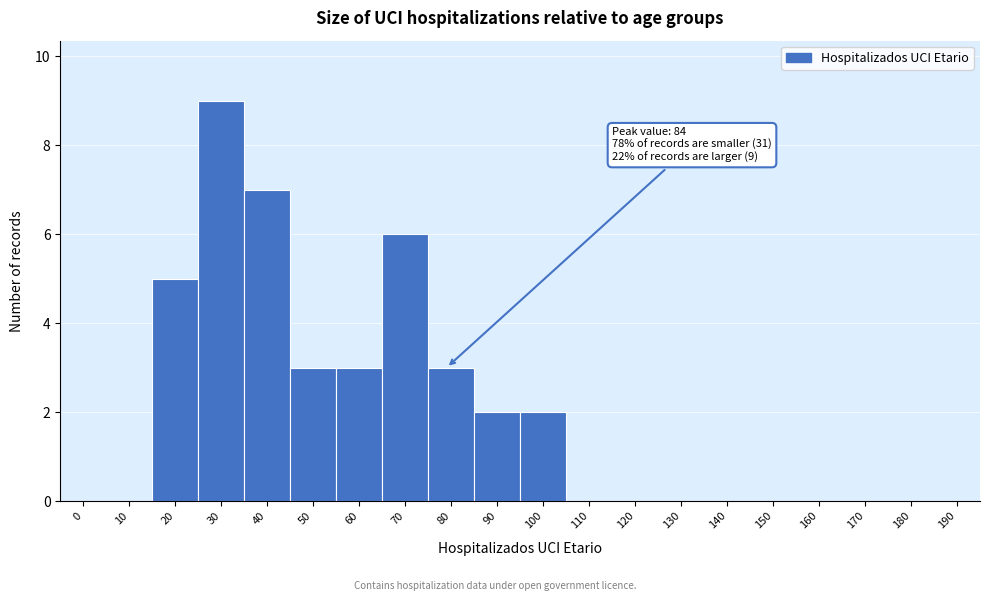

Reading left to right, transcribe all the data shown in this chart.

0=0	10=0	20=5	30=9	40=7	50=3	60=3	70=6	80=3	90=2	100=2	110=0	120=0	130=0	140=0	150=0	160=0	170=0	180=0	190=0